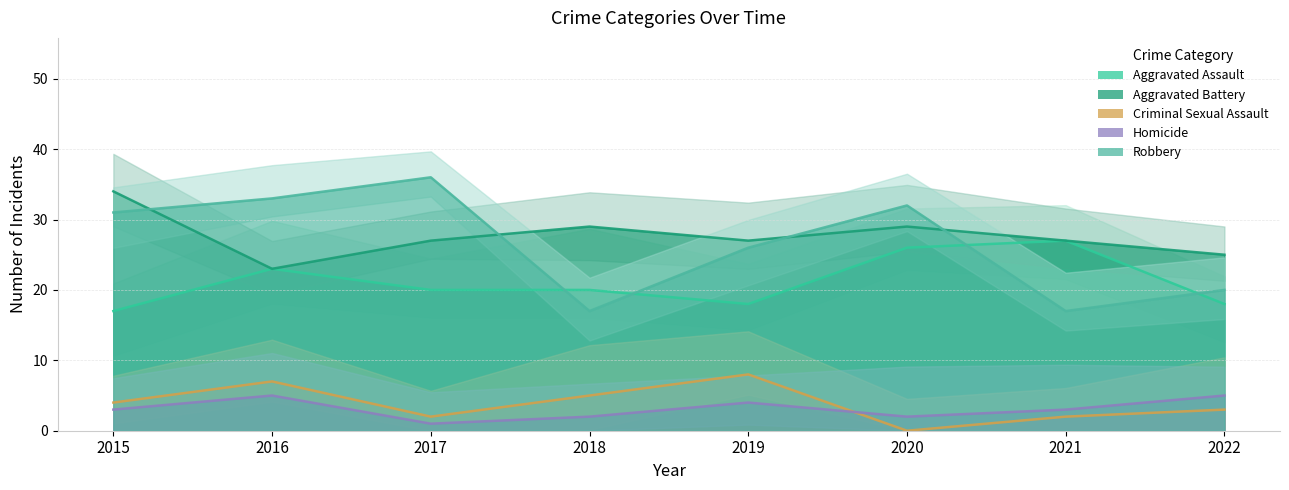

True or false: Criminal Sexual Assault has more than 1 points higher than both neighbors.

True